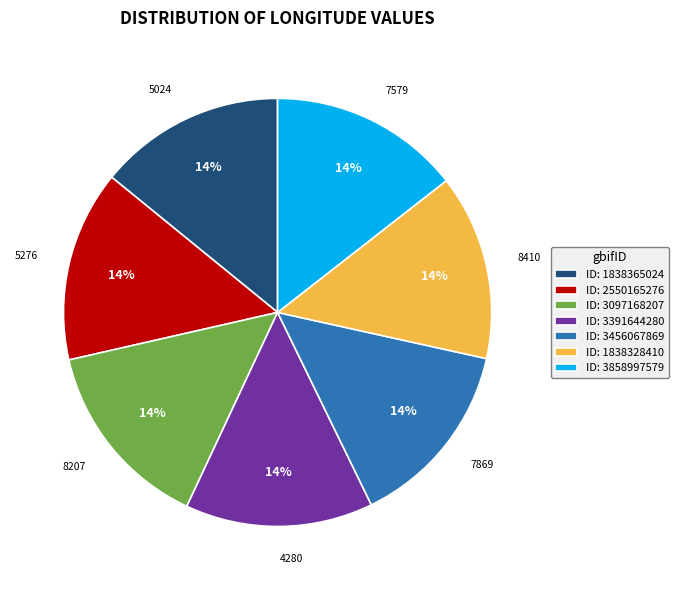

To the nearest percent, what portion does ID: 3858997579 represent?

14%